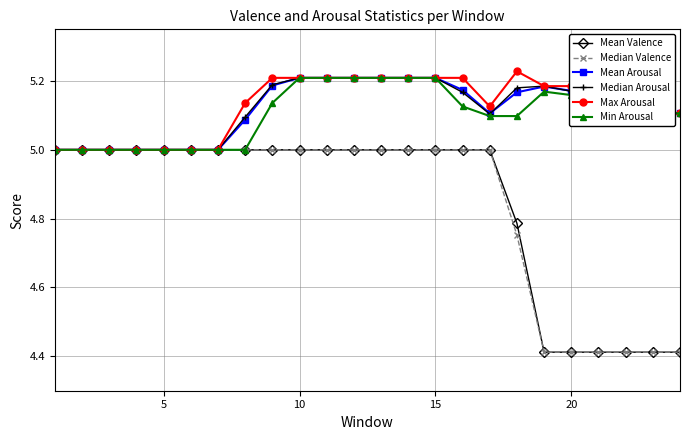

Which series has the largest total across all categories?

Max Arousal